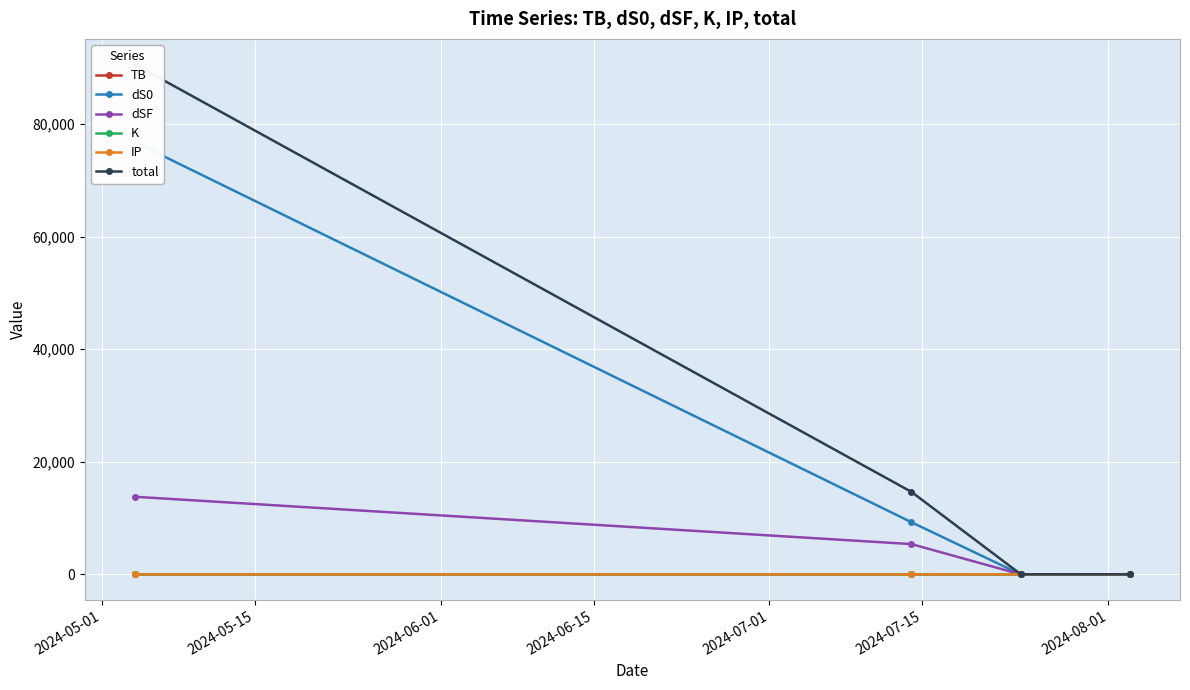

Reading left to right, extract all data points from this chart.

TB: 0.2	5.3	0.5	0.0
dS0: 76803.6	9270.2	0.1	0.2
dSF: 13795.8	5385.4	0.0	0.0
K: 0.1	0.5	9.7	9.7
IP: 0.2	0.2	10.1	0.2
total: 90599.9	14661.6	20.4	10.1